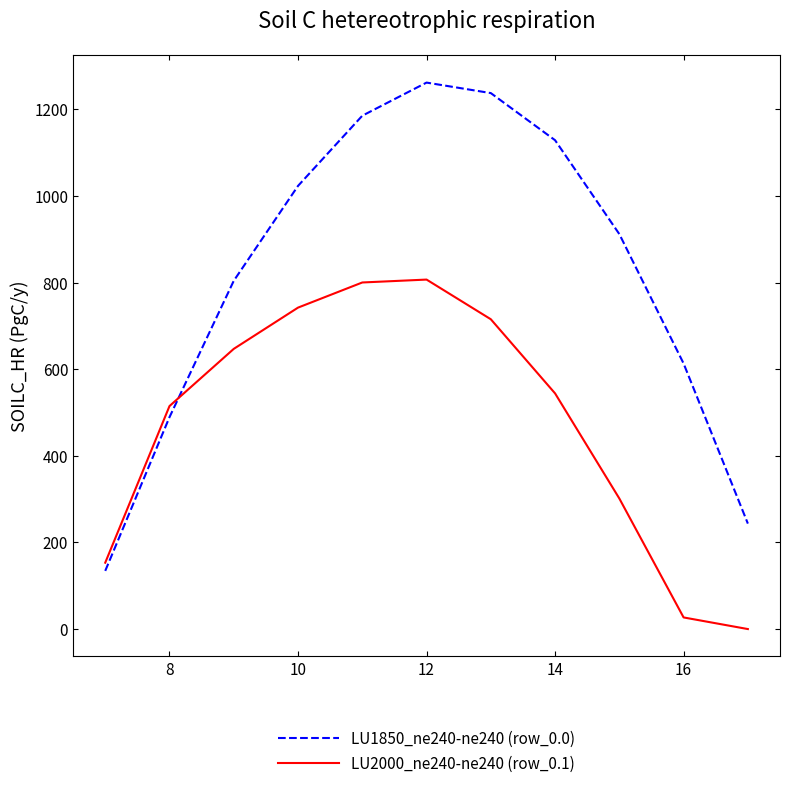

What is the difference between the maximum and minimum values in the LU1850_ne240-ne240 (row_0.0) series?

1127.3